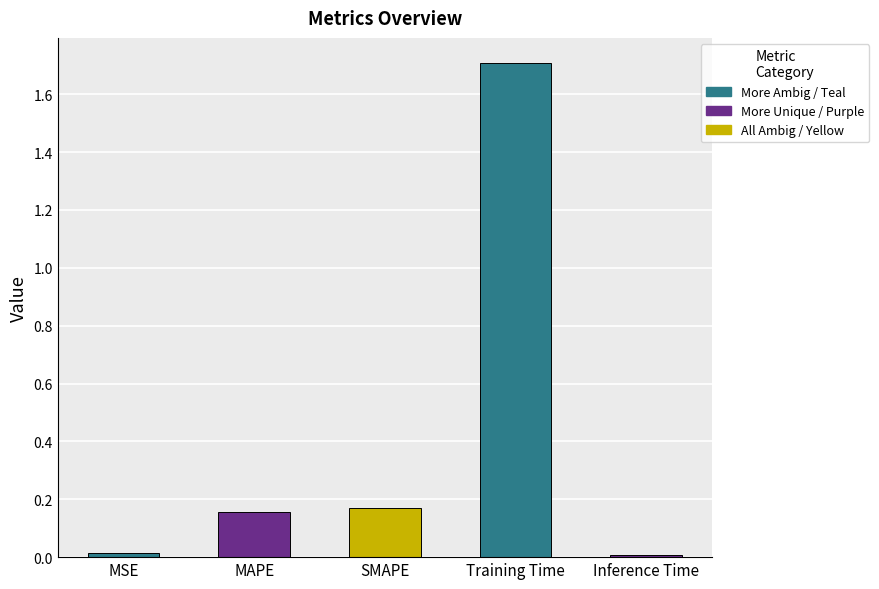

Between MSE and Training Time, which is larger?

Training Time